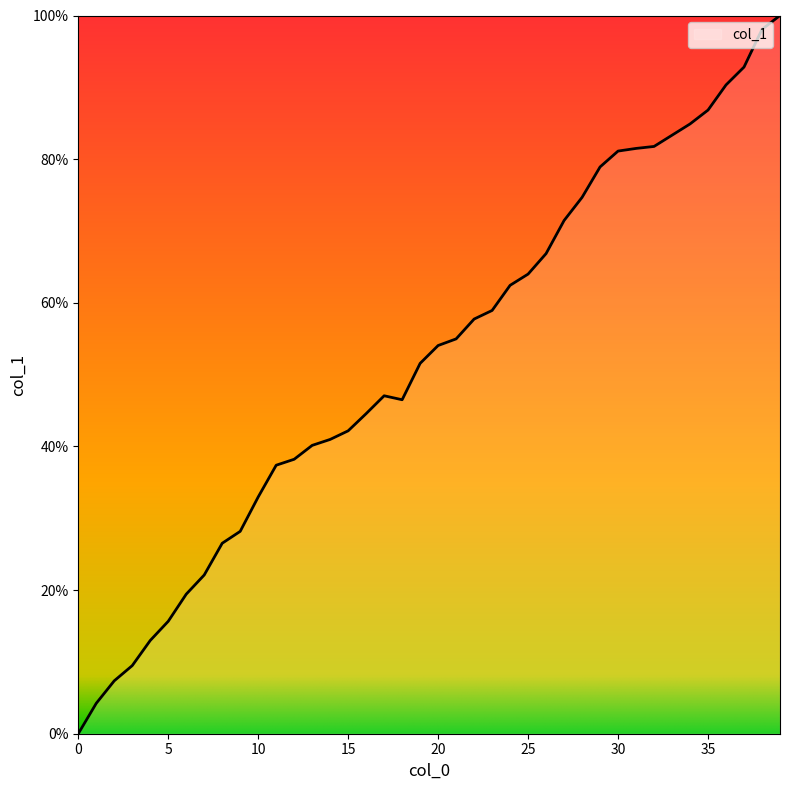

What is the difference between the maximum and minimum values?

100.0